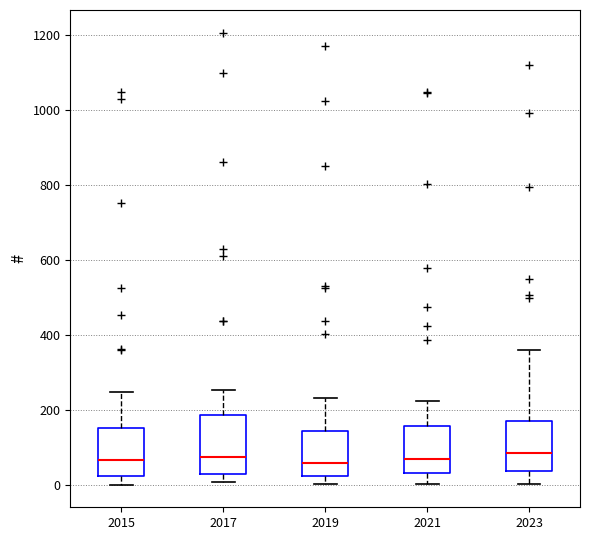

Comparing the boxes themselves (not the whiskers), which one is the tallest?

2017